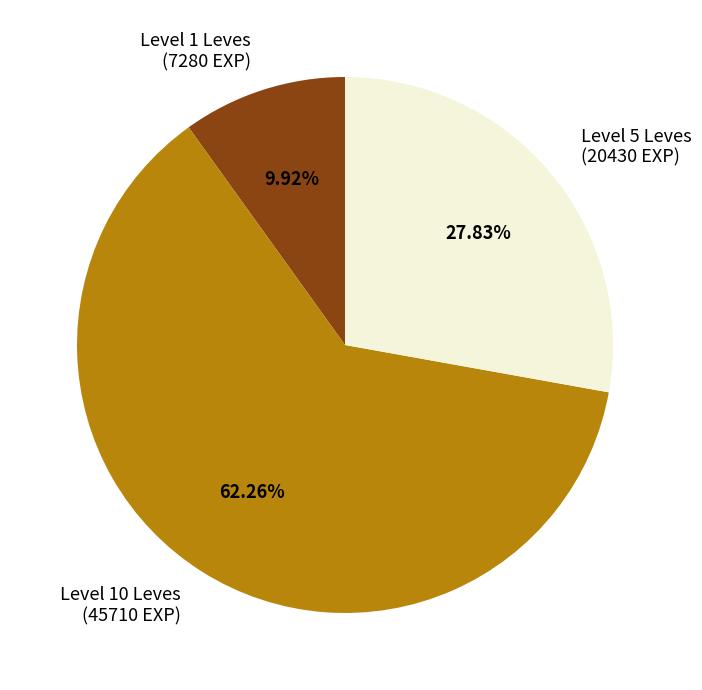

To the nearest percent, what is the difference between the largest and smallest slice percentages?

52%